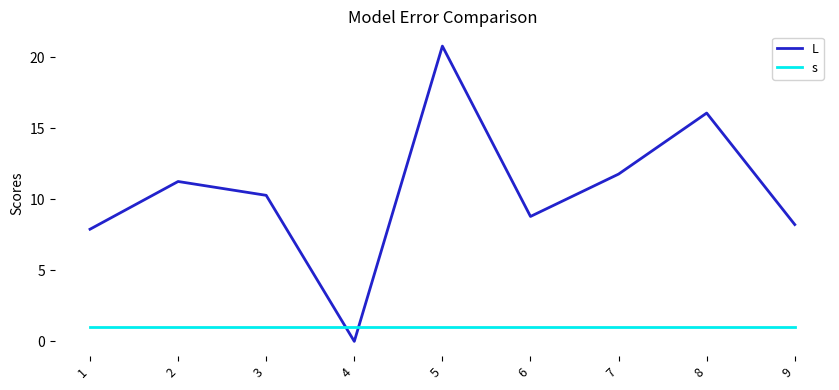

List the labels in order of L value, largest first.

5, 8, 7, 2, 3, 6, 9, 1, 4